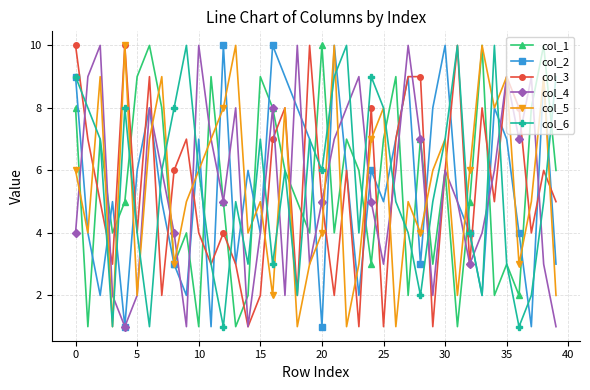

How many lines are shown in the chart?

6